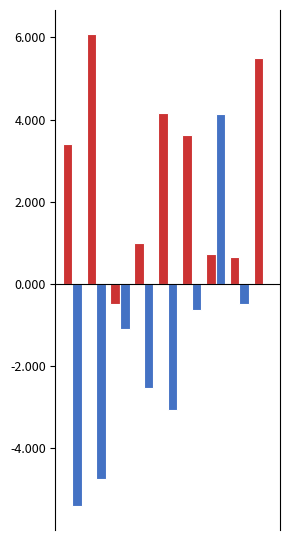

What is the greatest value displayed?

6.1